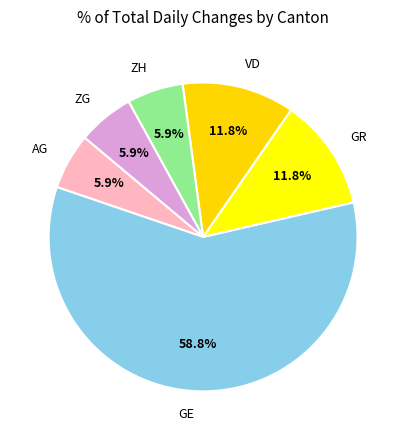

Which has a higher value, GE or ZH?

GE